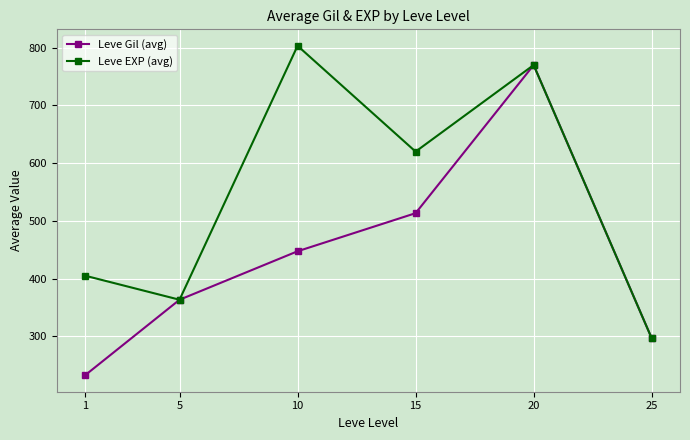

What is the approximate value of Leve Gil (avg) at 25?

296.7